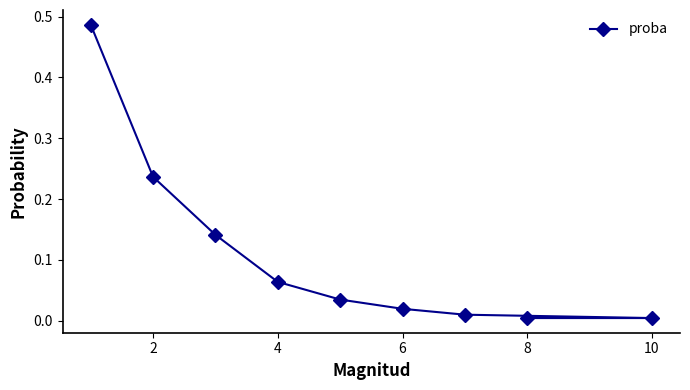

The chart shows a value of 0.1 at 2. True or false?

False